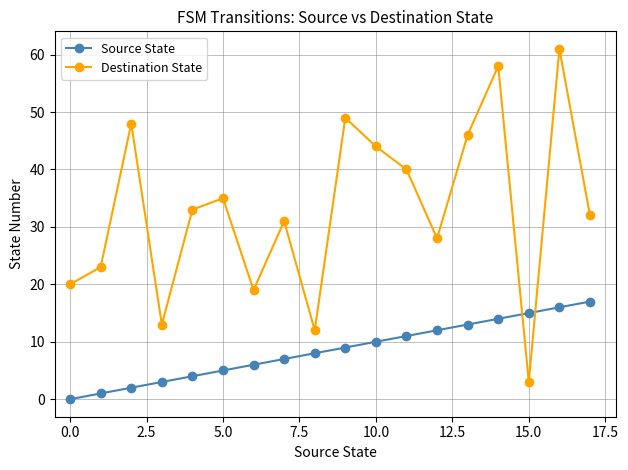

Rank the series by their maximum value, from lowest to highest.

Source State, Destination State